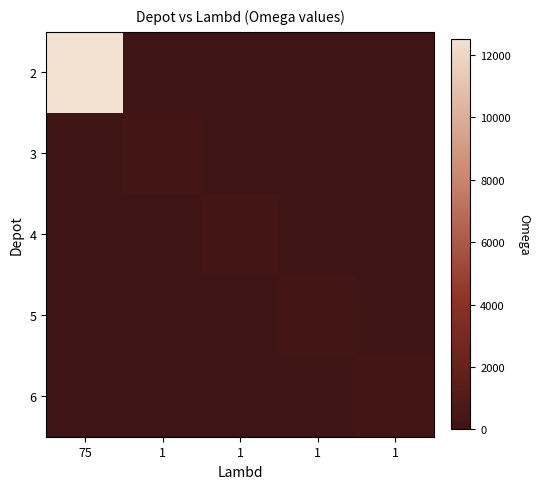

Between 1 and 1, which is larger?

1